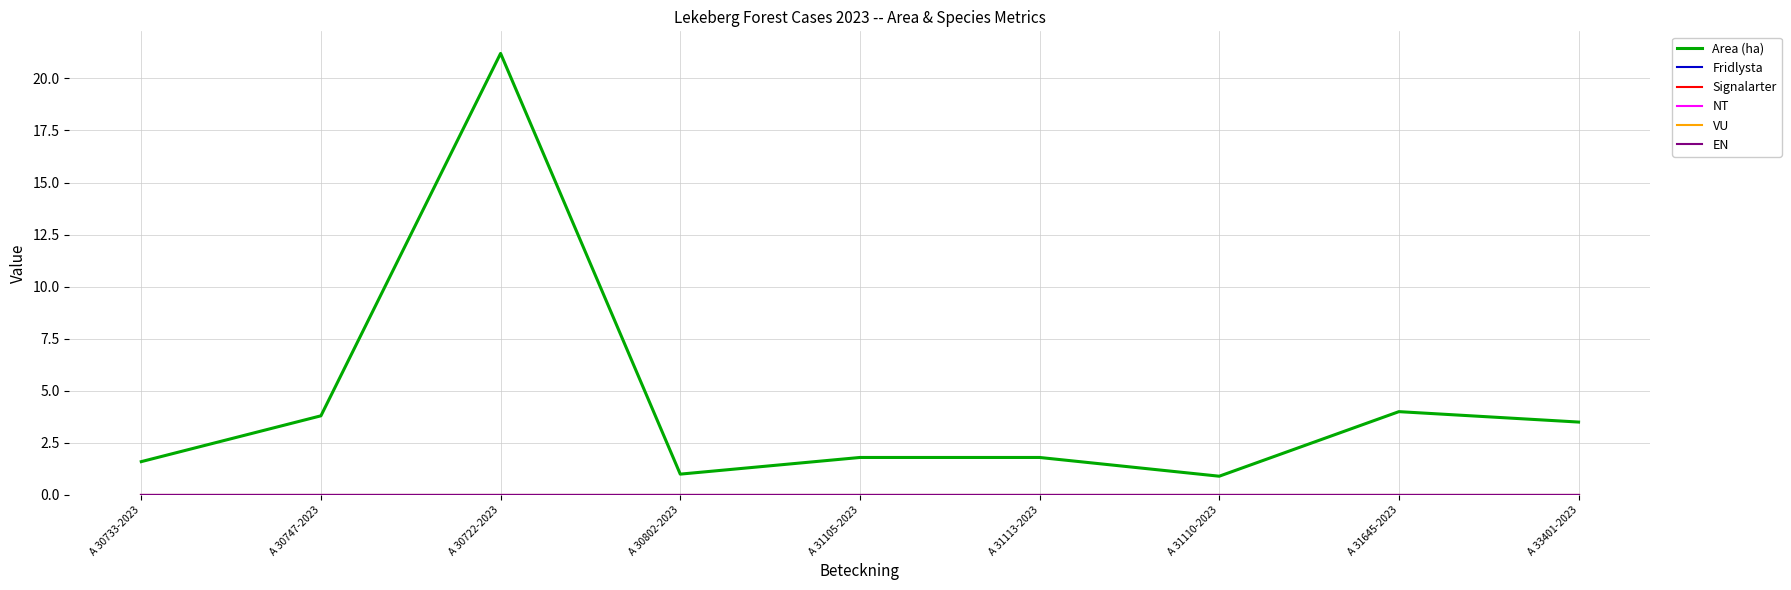

Reading left to right, what are all the values shown in this chart?

Area (ha): 1.6	3.8	21.2	1.0	1.8	1.8	0.9	4.0	3.5
Fridlysta: 0.0	0.0	0.0	0.0	0.0	0.0	0.0	0.0	0.0
Signalarter: 0.0	0.0	0.0	0.0	0.0	0.0	0.0	0.0	0.0
NT: 0.0	0.0	0.0	0.0	0.0	0.0	0.0	0.0	0.0
VU: 0.0	0.0	0.0	0.0	0.0	0.0	0.0	0.0	0.0
EN: 0.0	0.0	0.0	0.0	0.0	0.0	0.0	0.0	0.0